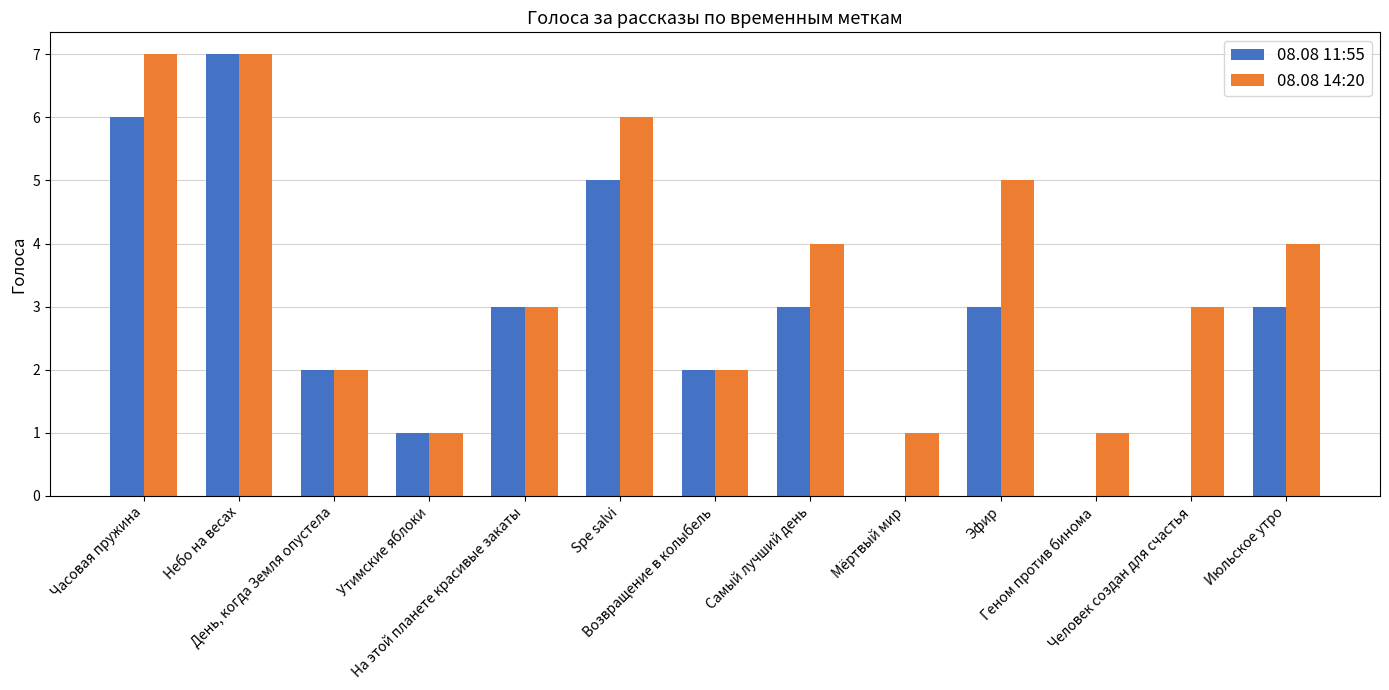

Which series has the largest total across all categories?

08.08 14:20